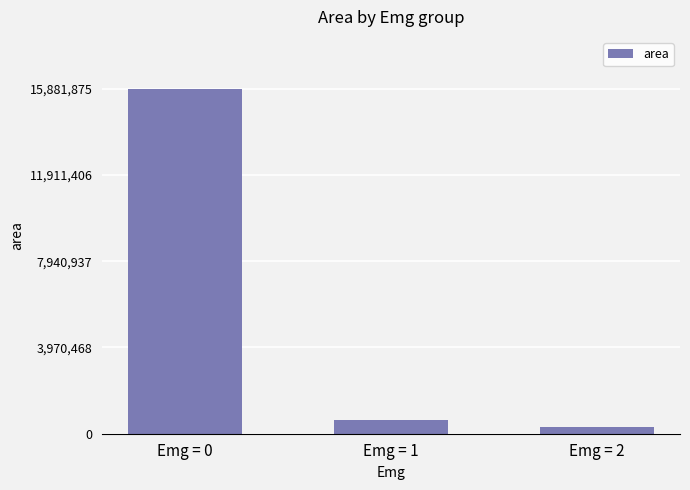

What is the average value?

5598958